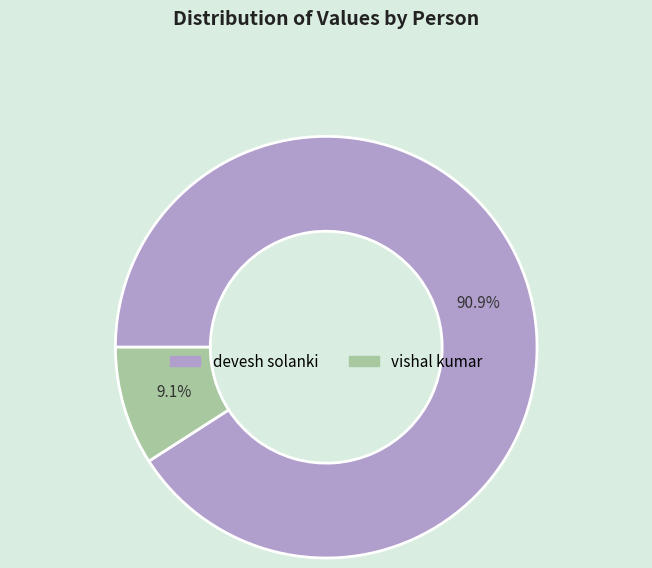

What percentage is the devesh solanki slice, to the nearest percent?

91%